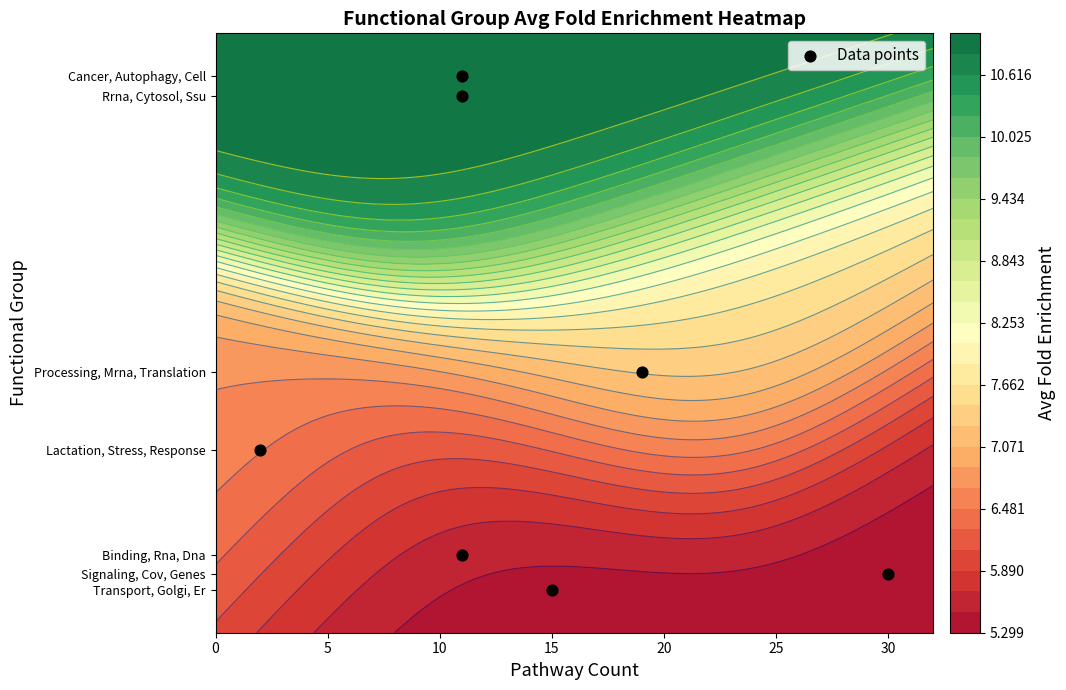

What is the average value?

7.5